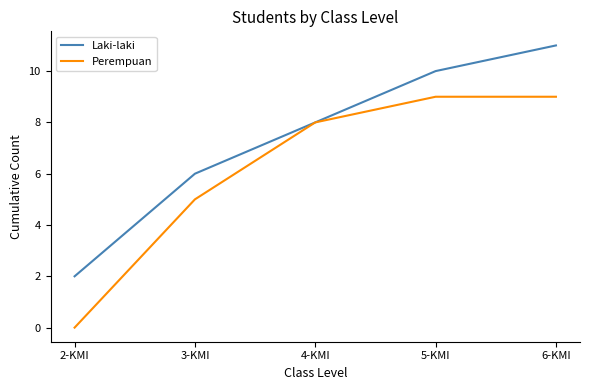

True or false: Perempuan has a value of 3 at 3-KMI.

False